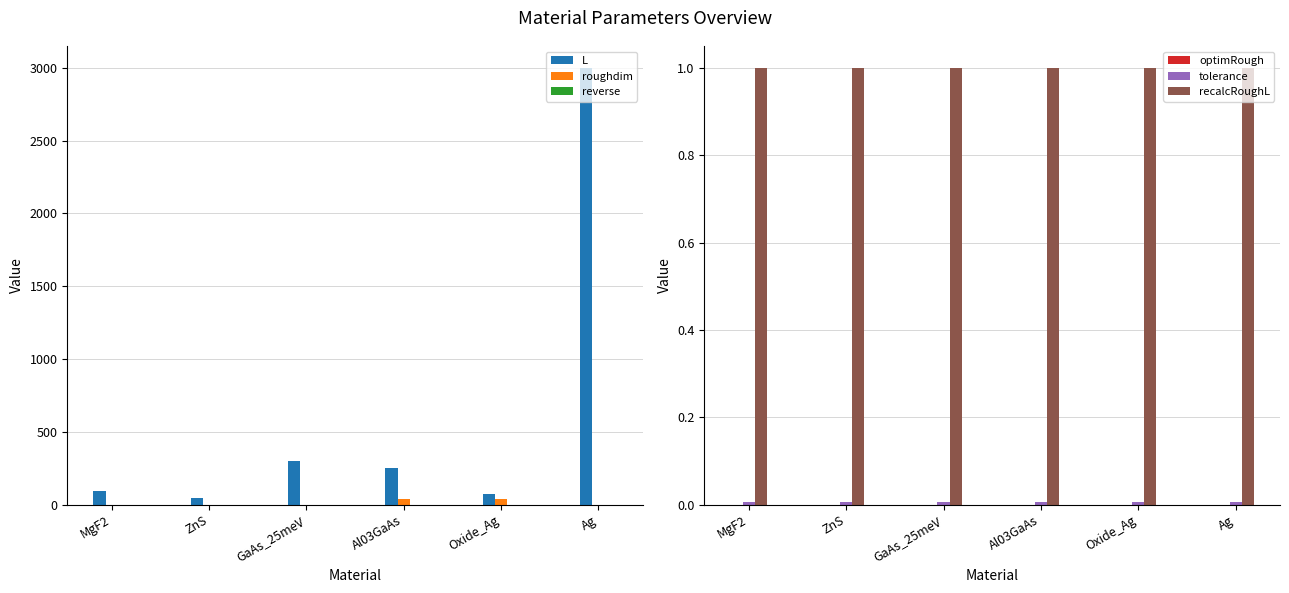

What is the maximum value for roughdim?

40